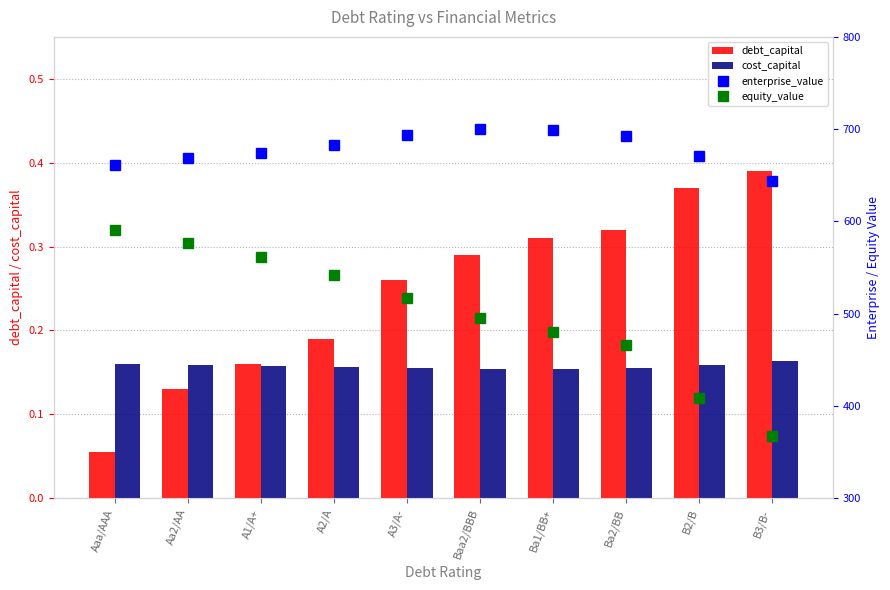

The debt_capital series shows 0.1 at Aa2/AA. True or false?

False